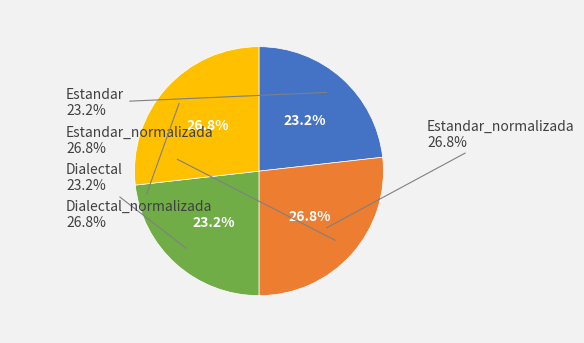

The Estandar_normalizada slice represents 27% of the pie. True or false?

True